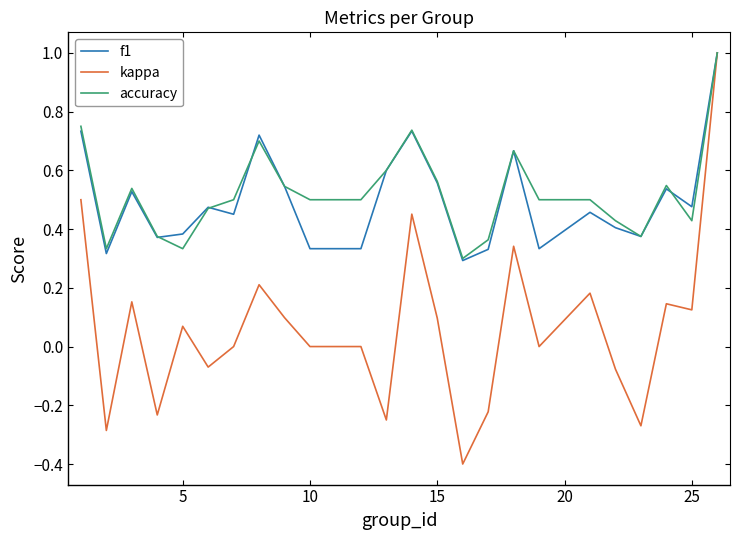

What is the minimum value shown in the chart?

-0.4